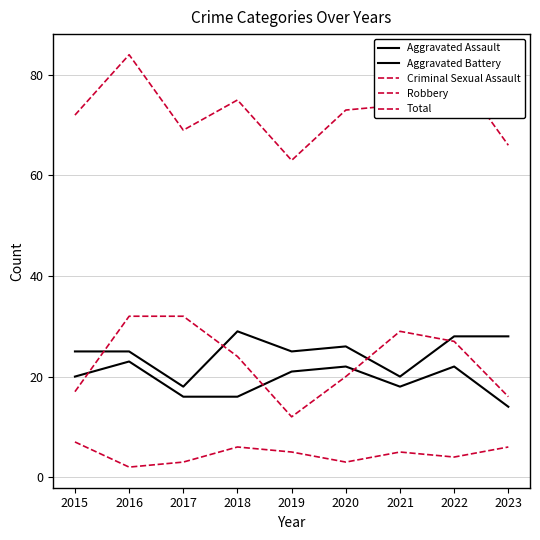

Is this an area chart (filled region under the line)?

No